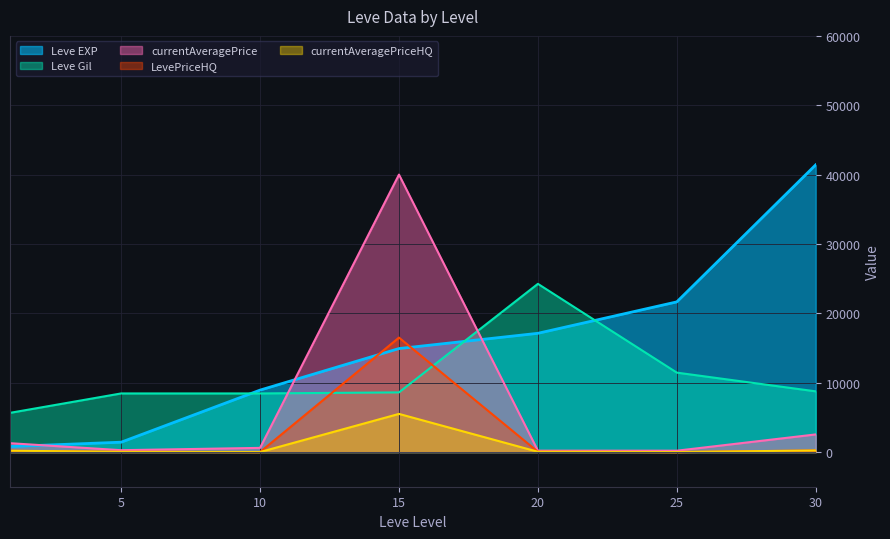

How many values in the currentAveragePrice series exceed 599?

4